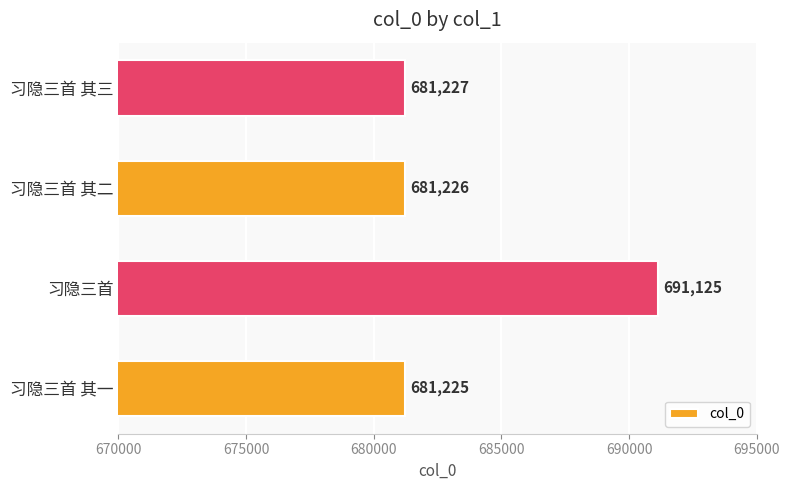

Reading top to bottom, what are all the values shown in this chart?

681227	681226	691125	681225